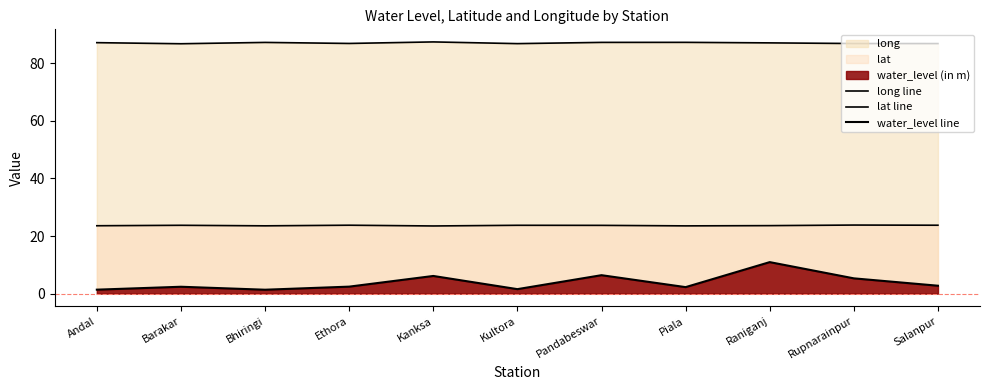

True or false: long line and lat line cross at least once.

False